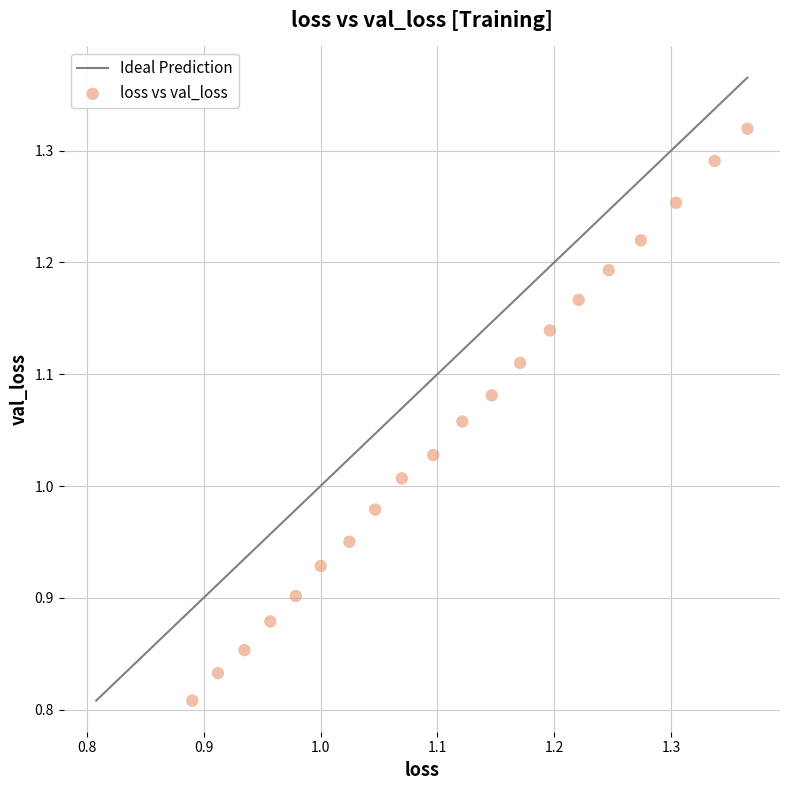

What is the range of X values (max minus min)?

0.5